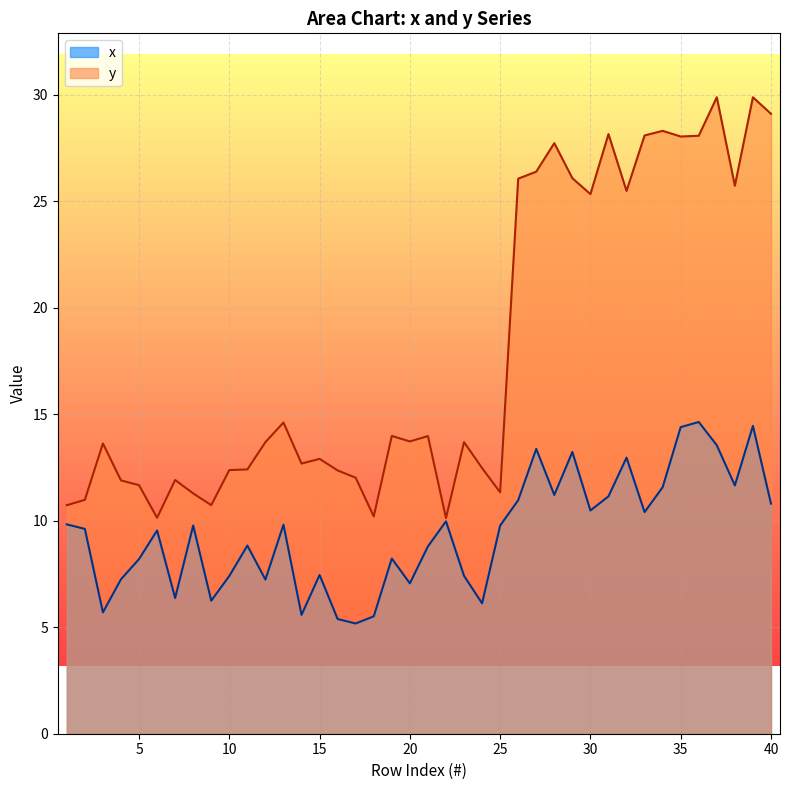

At which label does y first exceed 13?

3